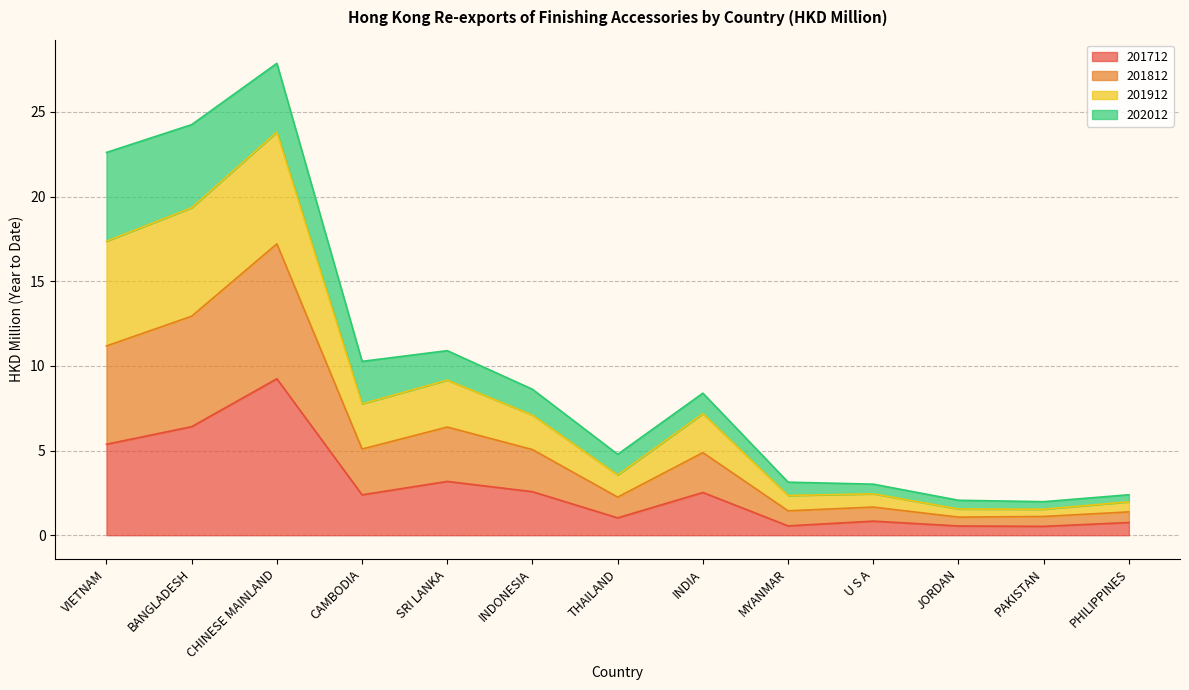

The value of 201712 at INDONESIA is 2.6. True or false?

True